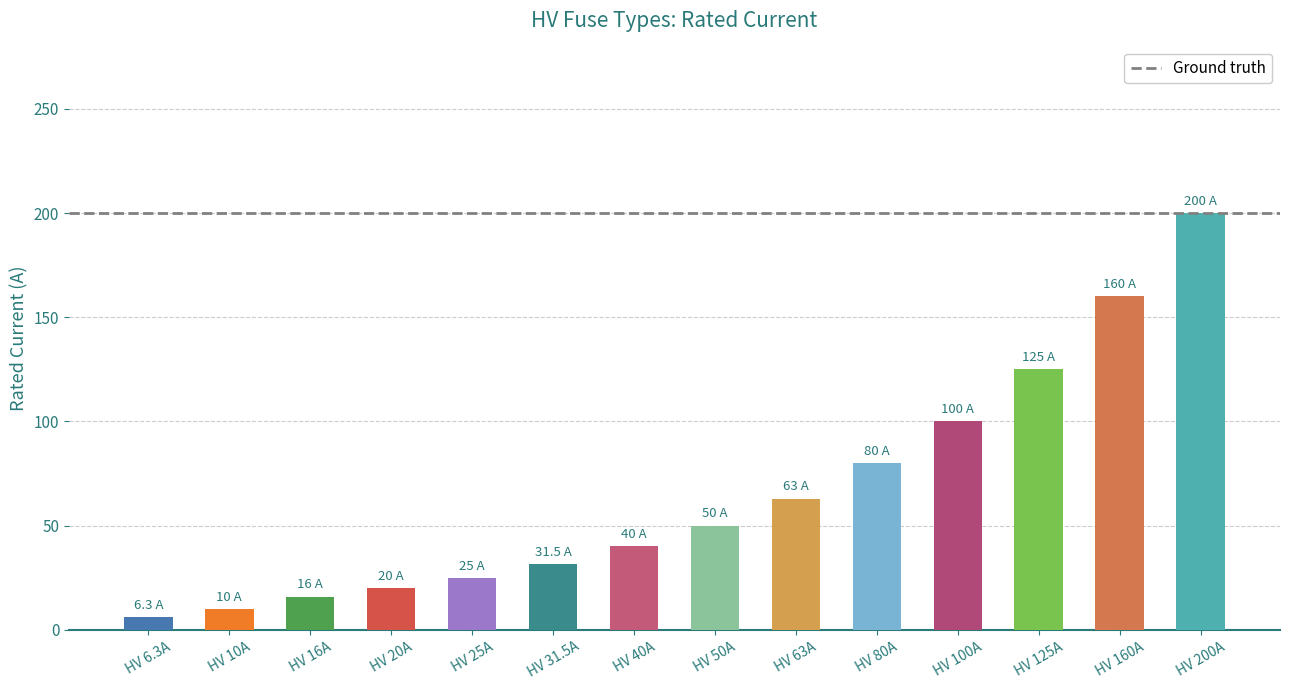

What is the difference between the values at HV 6.3A and HV 80A?

73.7